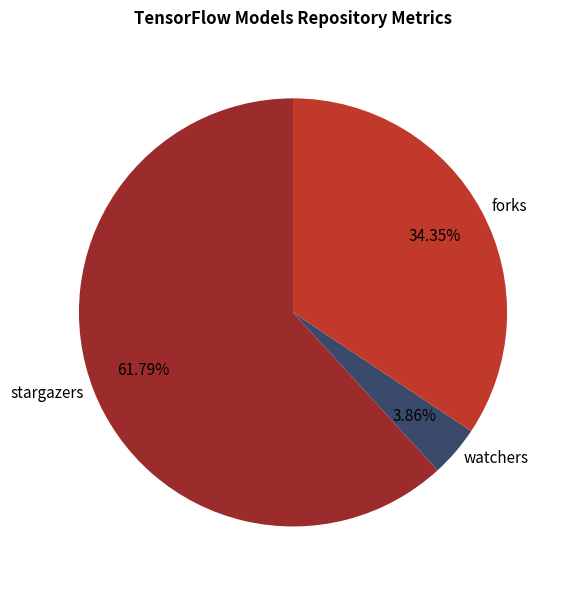

Which category has the smallest portion of the pie?

watchers